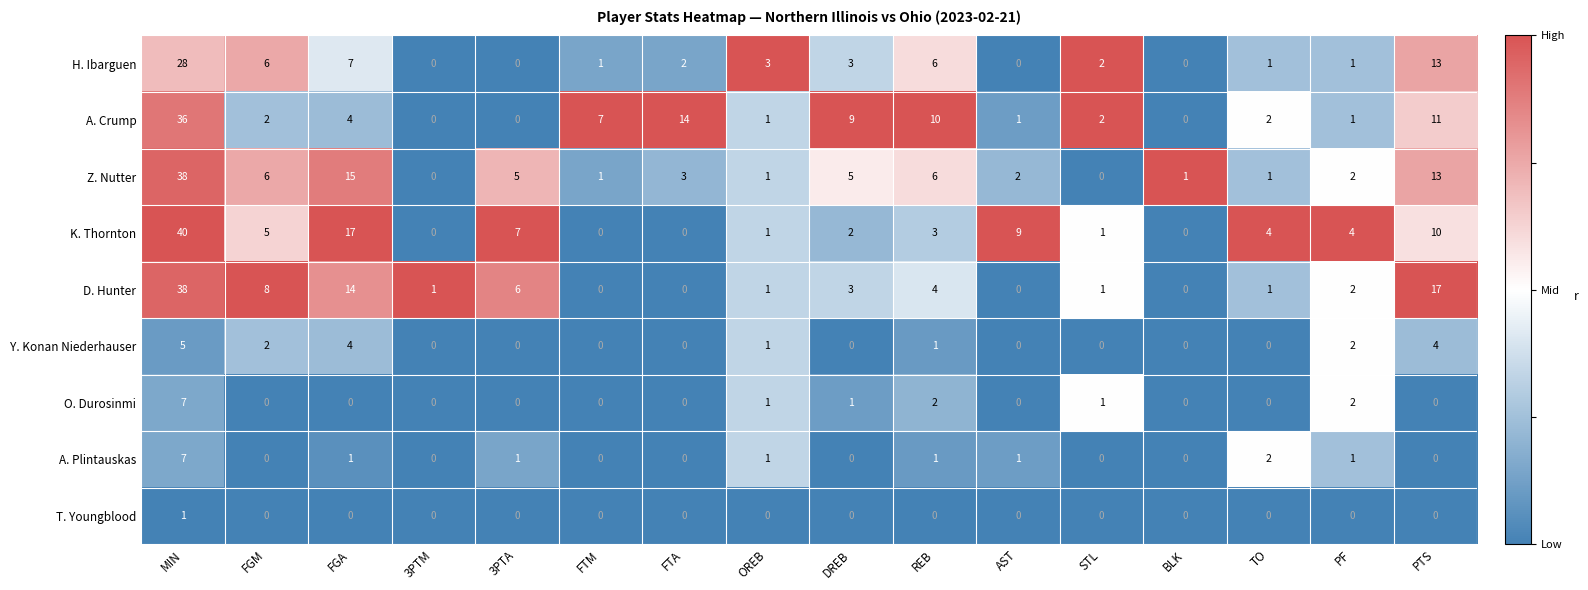

How many distinct data groups are displayed?

9